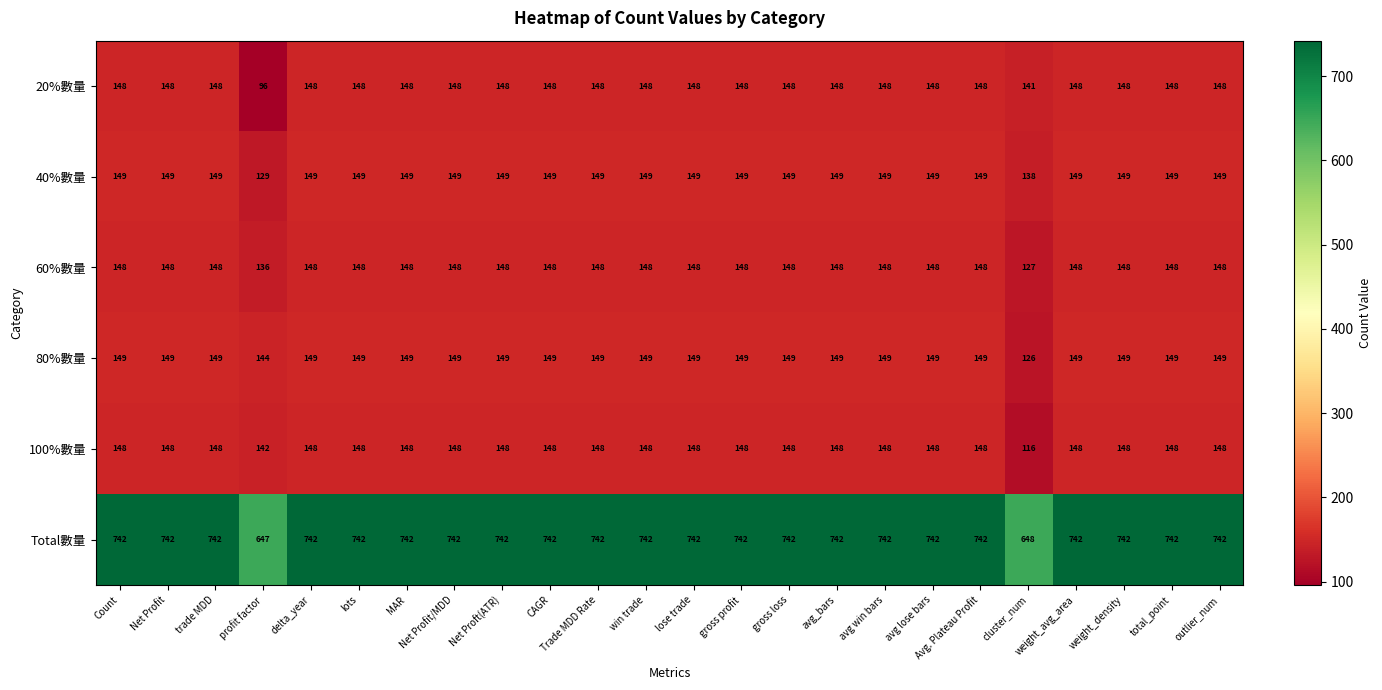

True or false: 20%數量 has a value of 148 at Net Proft(ATR).

True